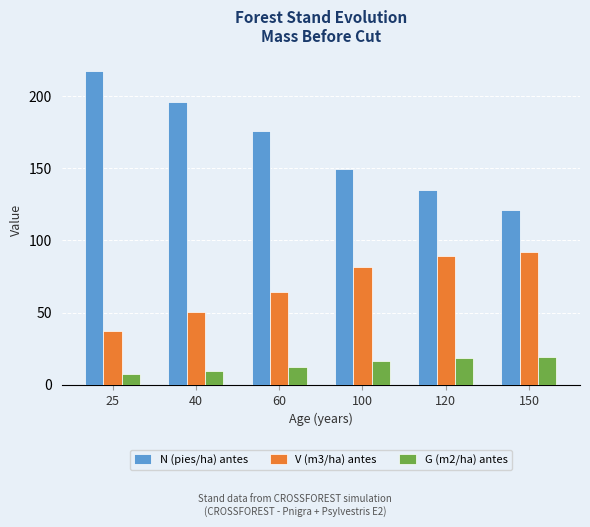

What is the average value of the V (m3/ha) antes series?

69.1